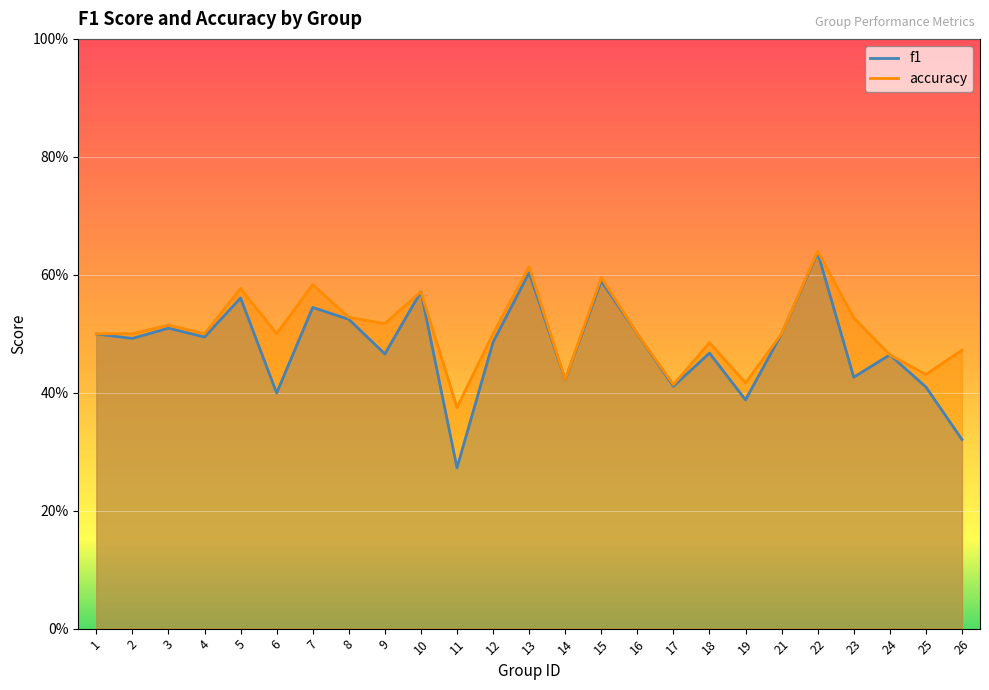

What is the difference between the f1 values at 15 and 8?

0.1